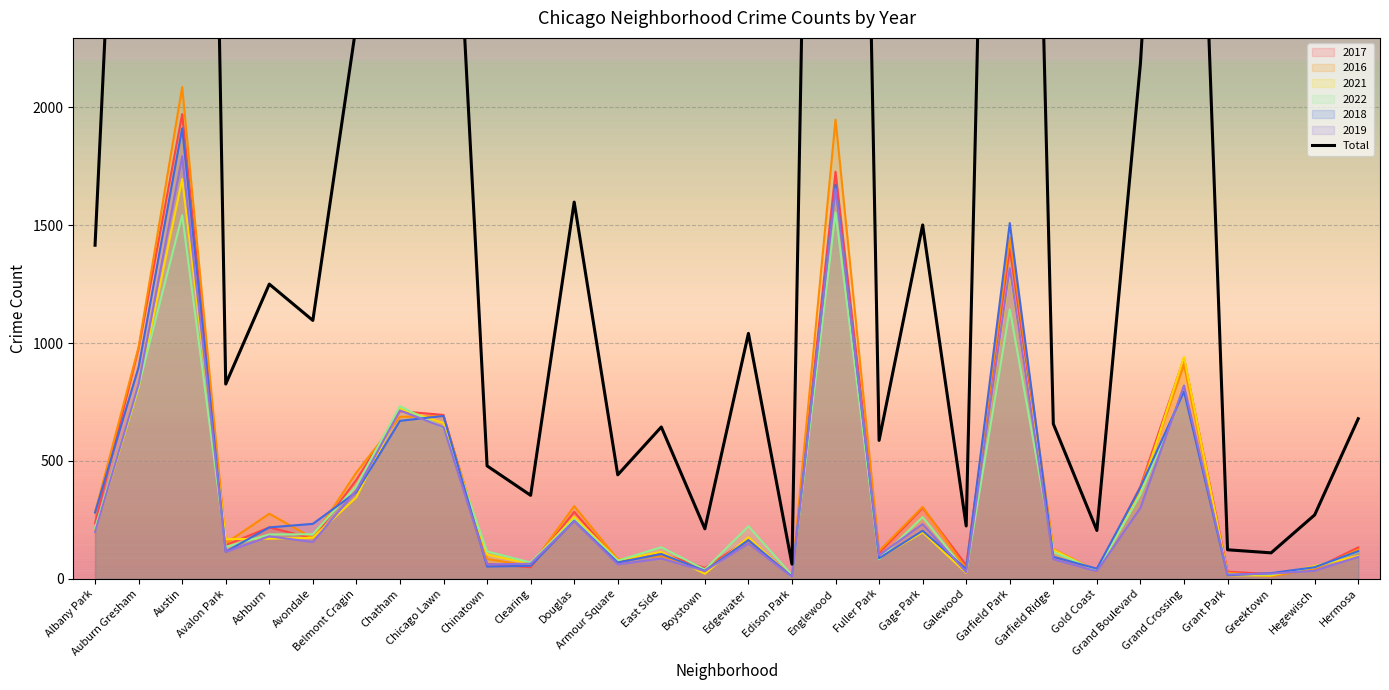

At which category is the sum across all series the highest?

Austin